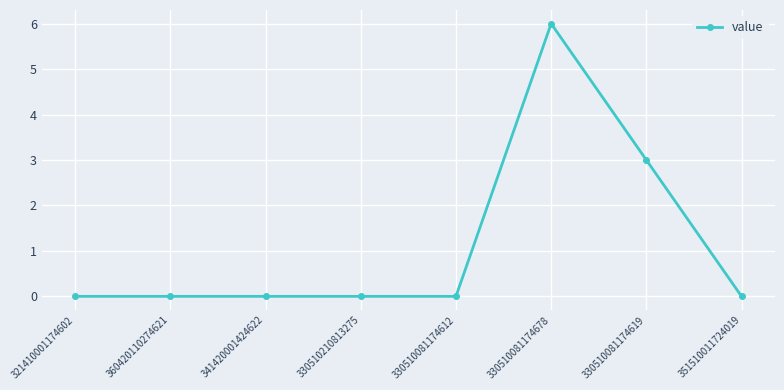

Reading left to right, transcribe all the data shown in this chart.

321410001174602=0	360420110274621=0	341420001424622=0	330510210813275=0	330510081174612=0	330510081174678=6	330510081174619=3	351510011724019=0